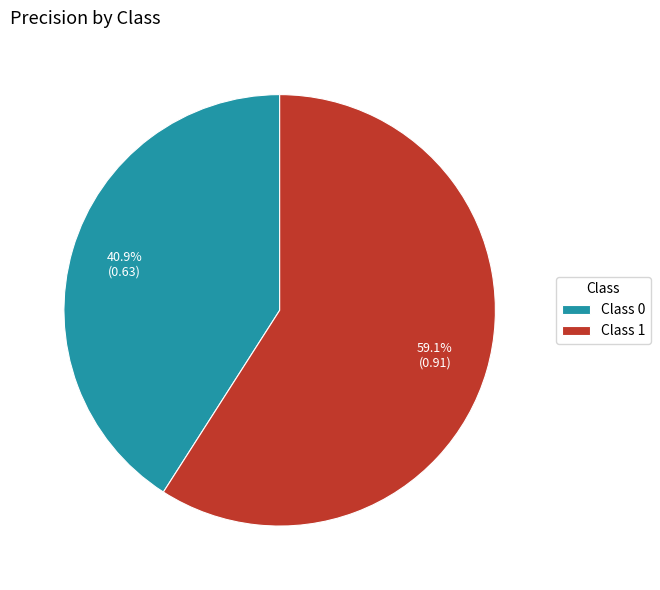

What is the total percentage of Class 1 and Class 0?

100.0%